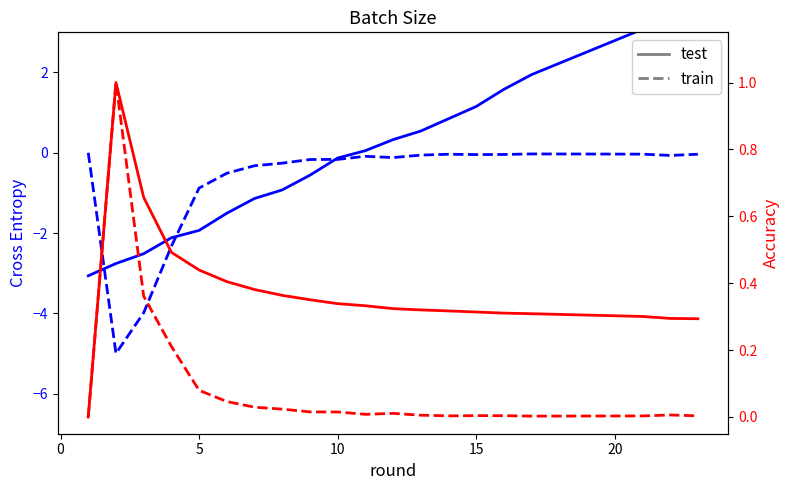

How many positive values does the train series have?

19